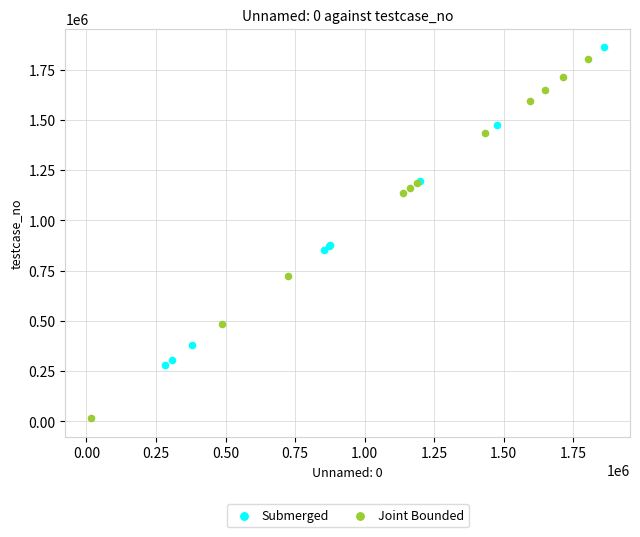

Which series reaches the maximum Y coordinate?

Submerged